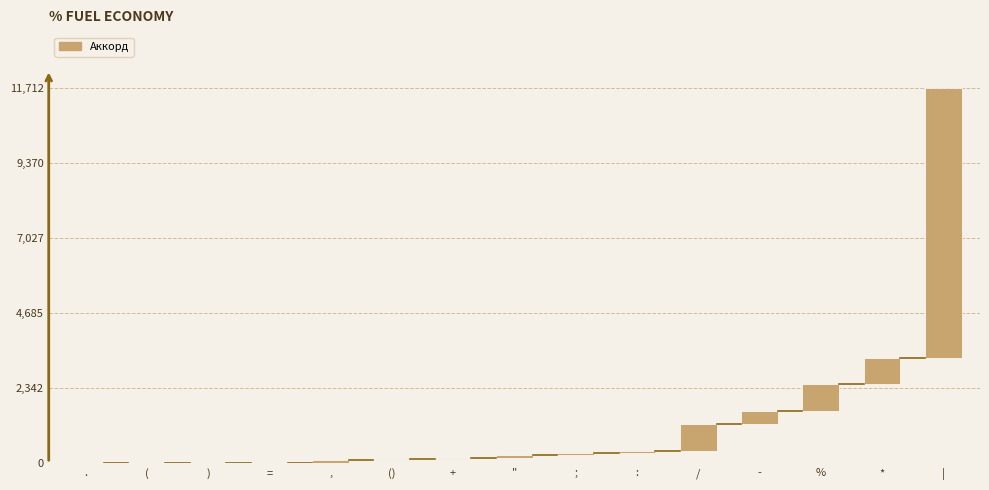

List the labels in order of value, smallest first.

=, ), (, ., +, :, (), ", ;, ,, -, *, %, /, |